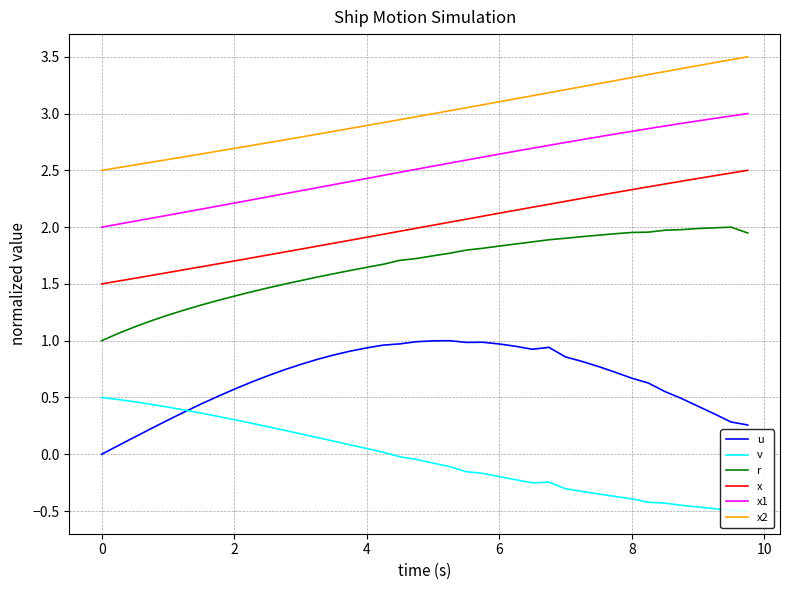

True or false: u and x2 cross at least once.

False